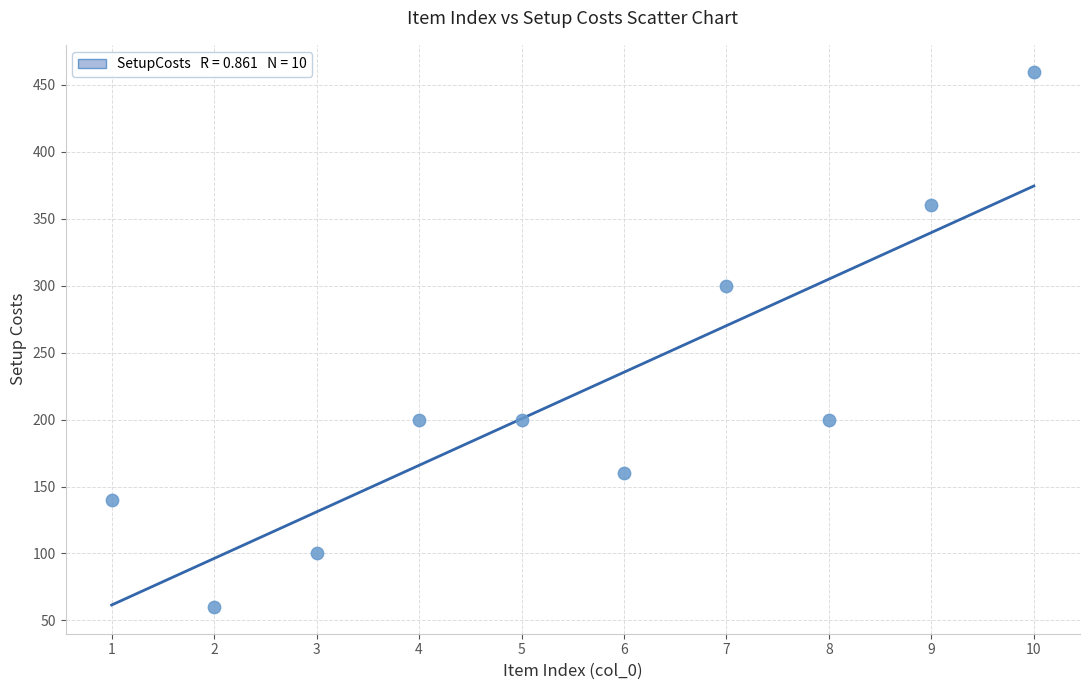

What is the average Y value?

218